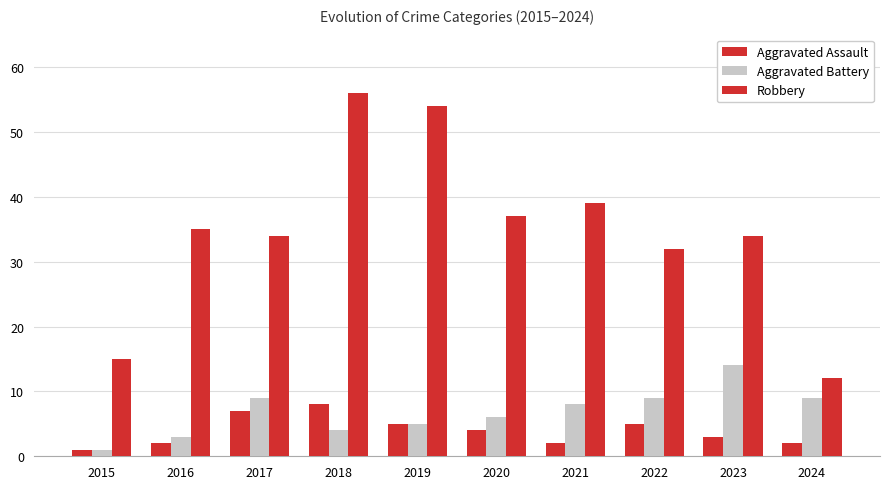

At which label is Aggravated Battery closest to 7?

2020